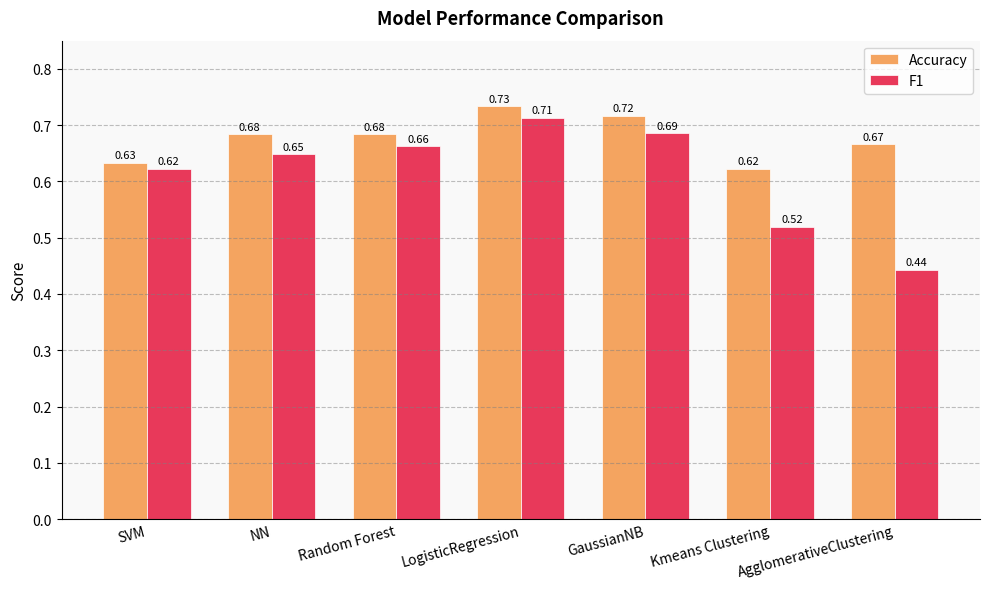

At which category is the sum across all series the highest?

LogisticRegression